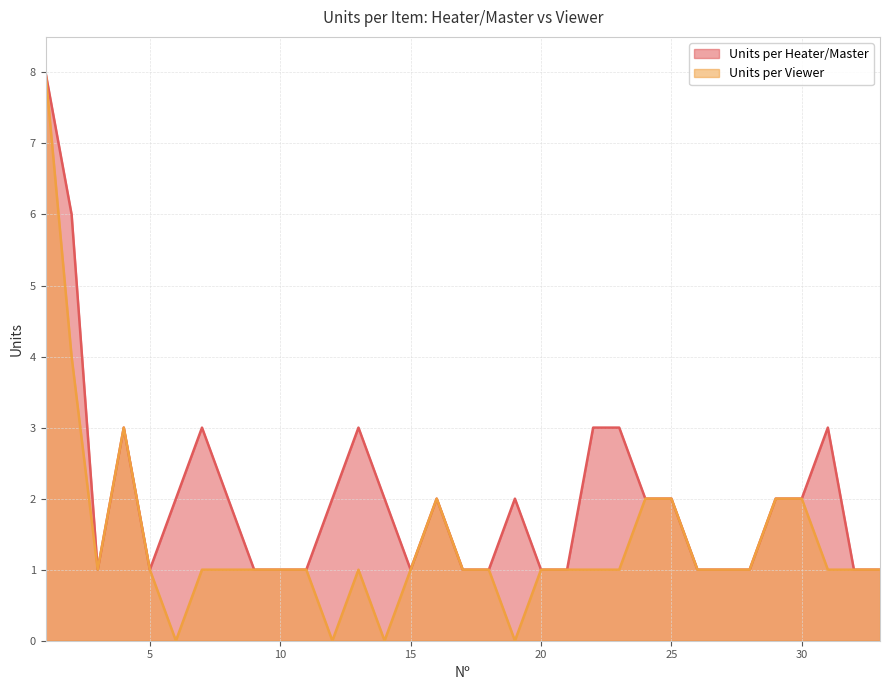

Rank the series at 21 from lowest to highest value.

Units per Heater/Master, Units per Viewer